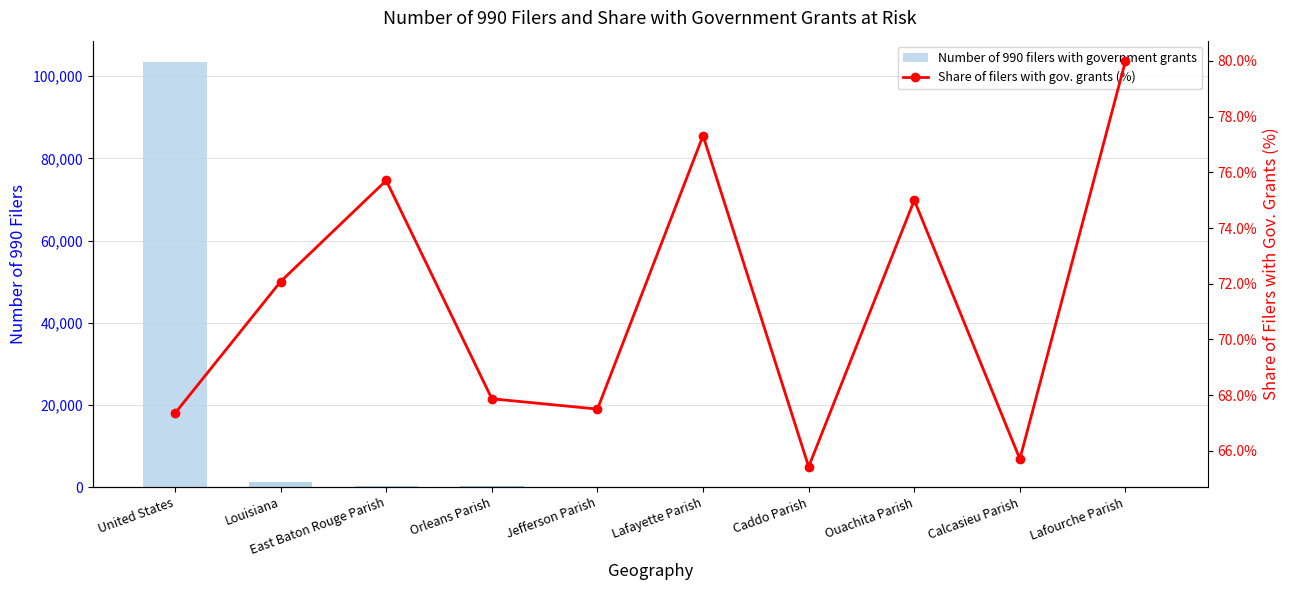

What are all the series names shown in the legend?

Number of 990 filers with government grants, Share of filers with gov. grants (%)